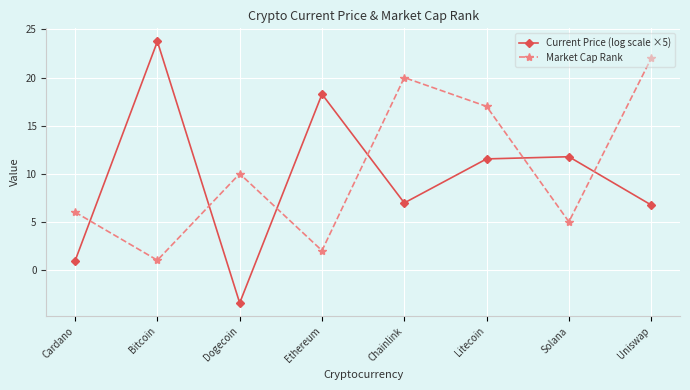

How many lines are shown in the chart?

2